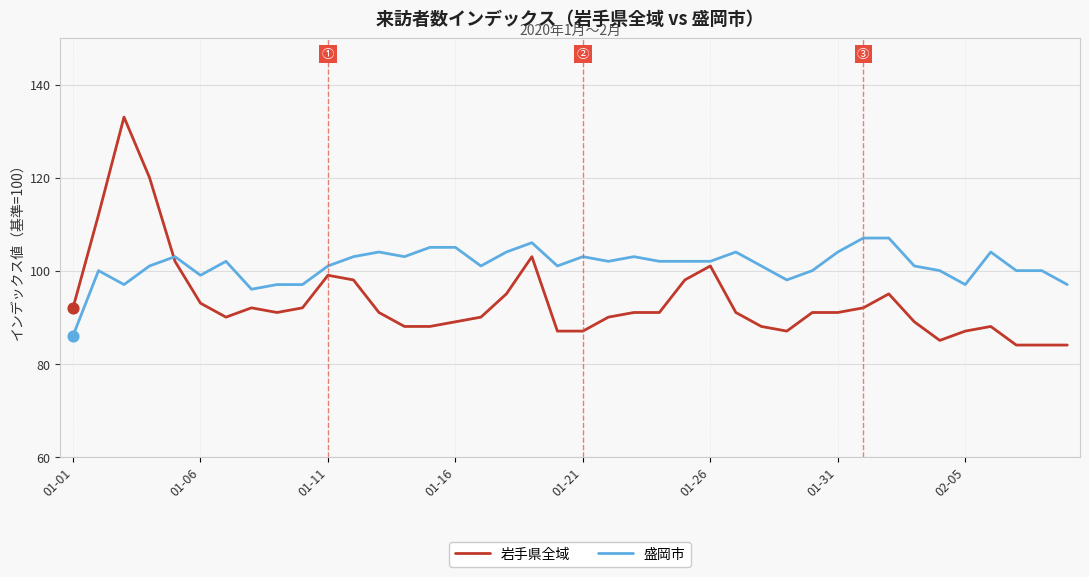

Which series has the largest total across all categories?

盛岡市